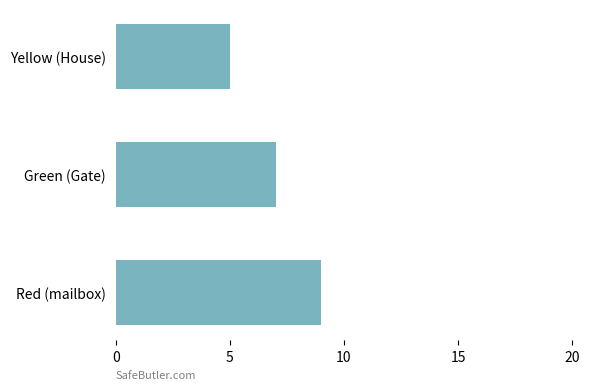

Reading bottom to top, list all the values displayed in this chart.

9	7	5